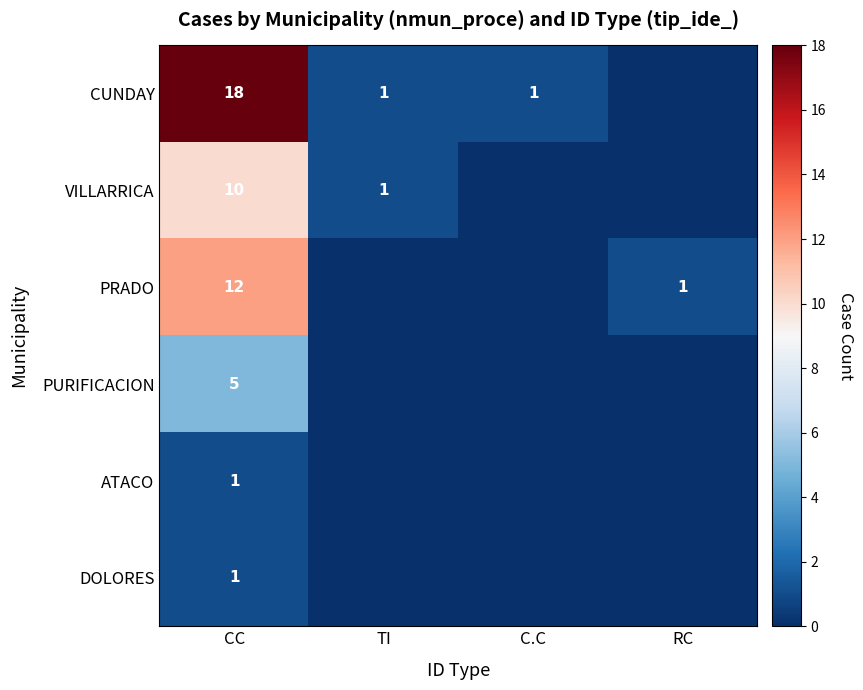

Is it true that VILLARRICA equals 5 at CC?

False